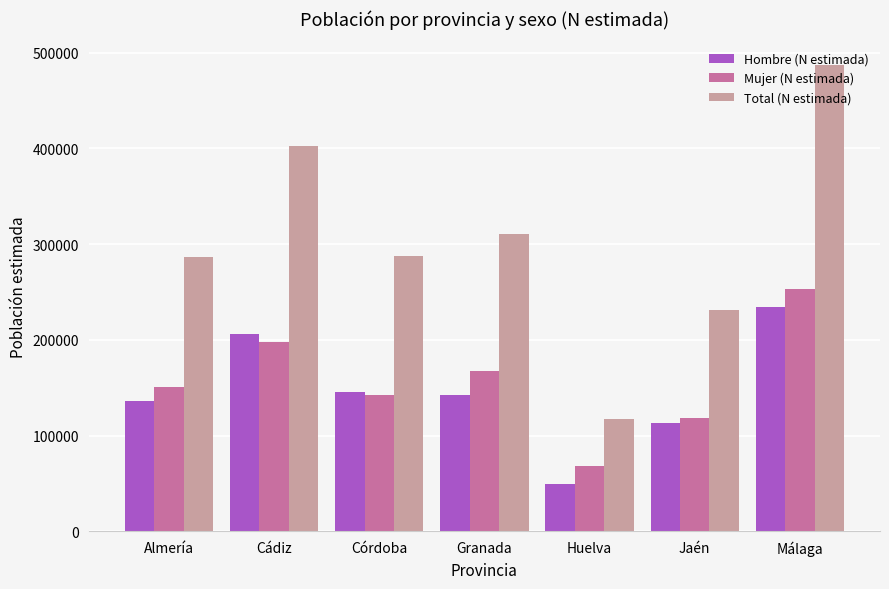

Rank the series at Huelva from lowest to highest value.

Hombre (N estimada), Mujer (N estimada), Total (N estimada)